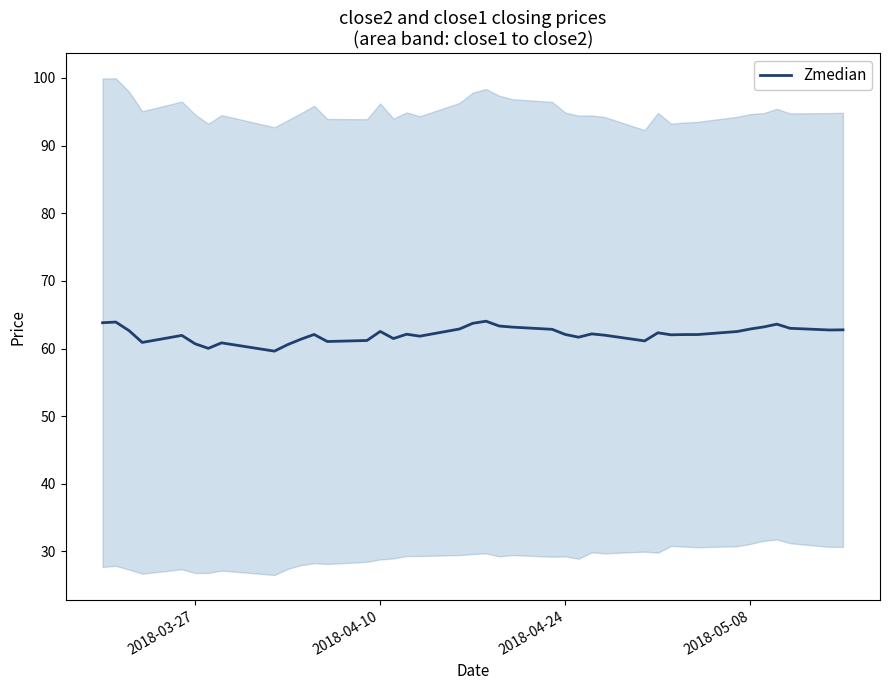

What is the value of the 32nd point from the left?

62.1